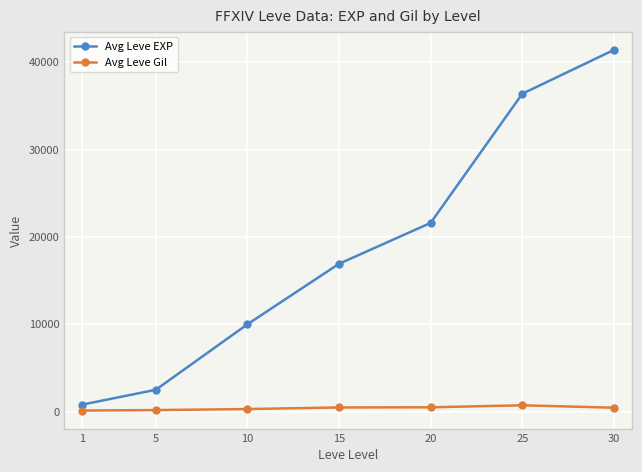

What is the value of the Avg Leve Gil point at the 5th from the left?

485